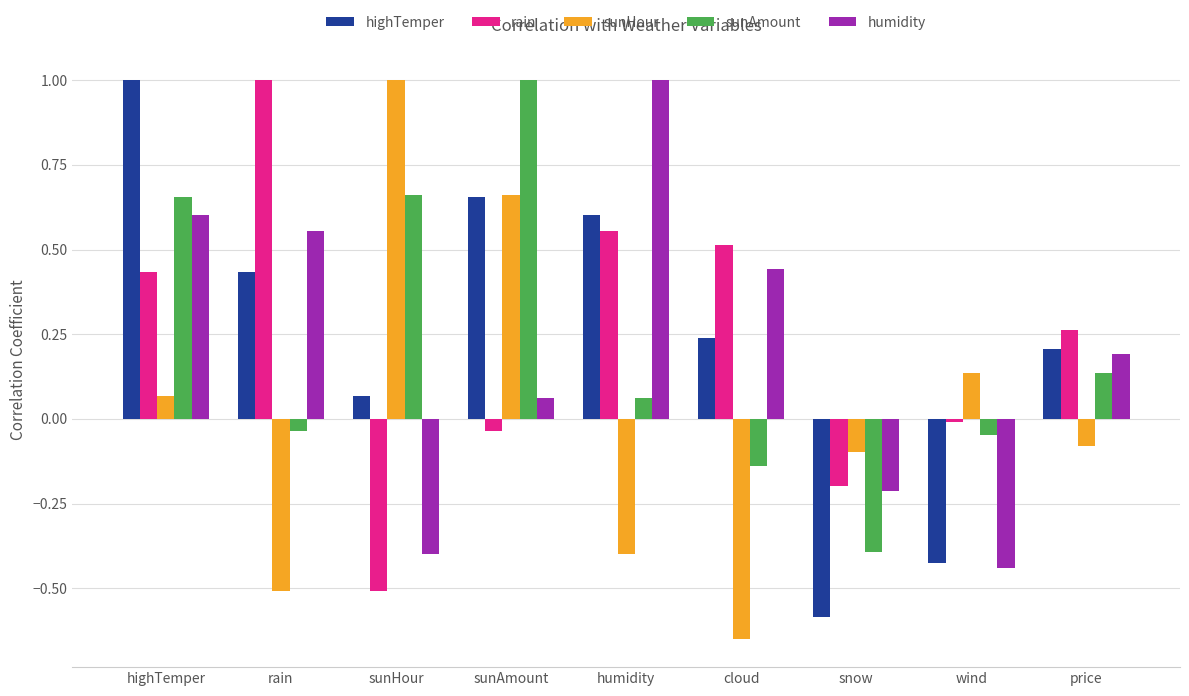

Is it true that sunHour equals 0.2 at wind?

False